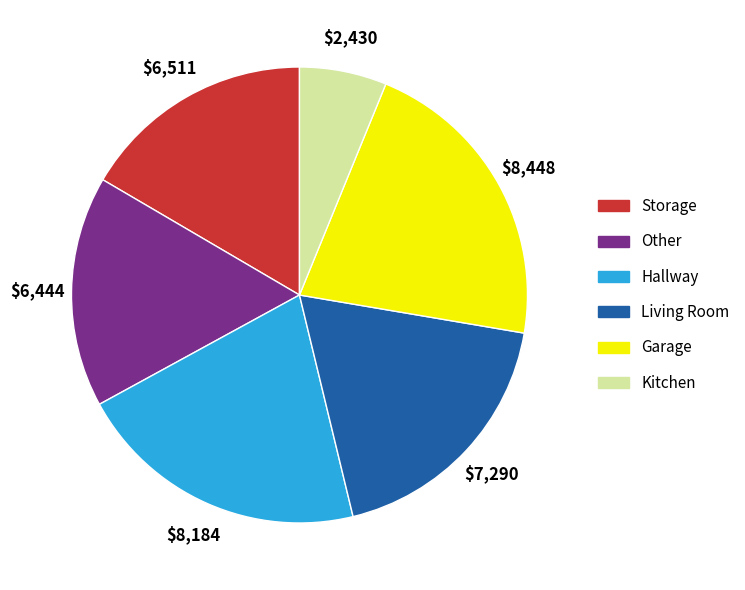

Do Garage and Kitchen together represent more than half of the pie?

No